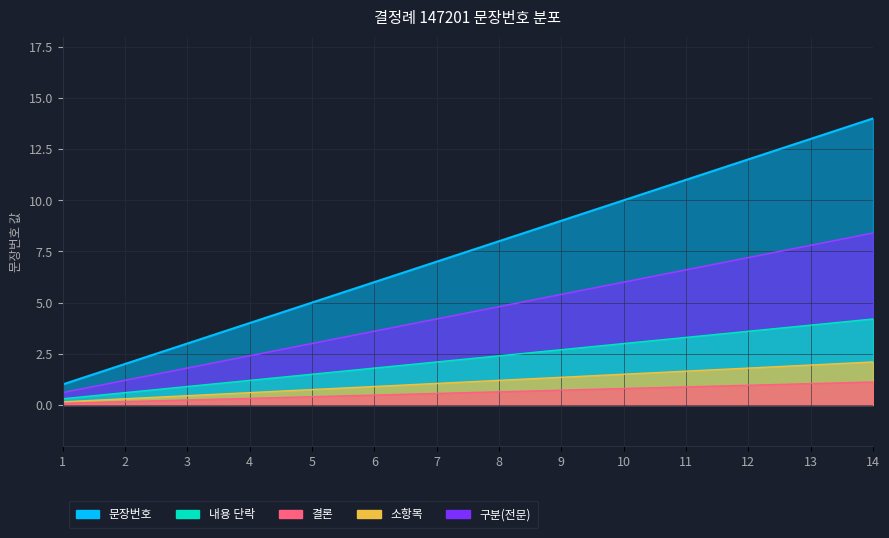

What is the sum of the values at 12 and 3?

15